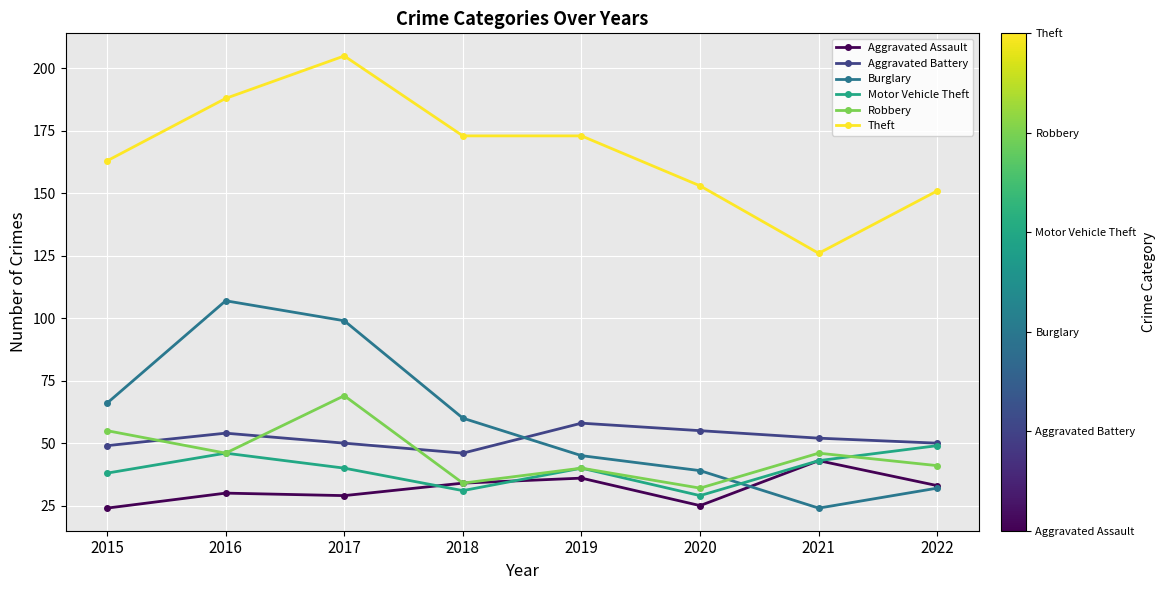

After their last crossing, which series has the higher values: Aggravated Battery or Robbery?

Aggravated Battery